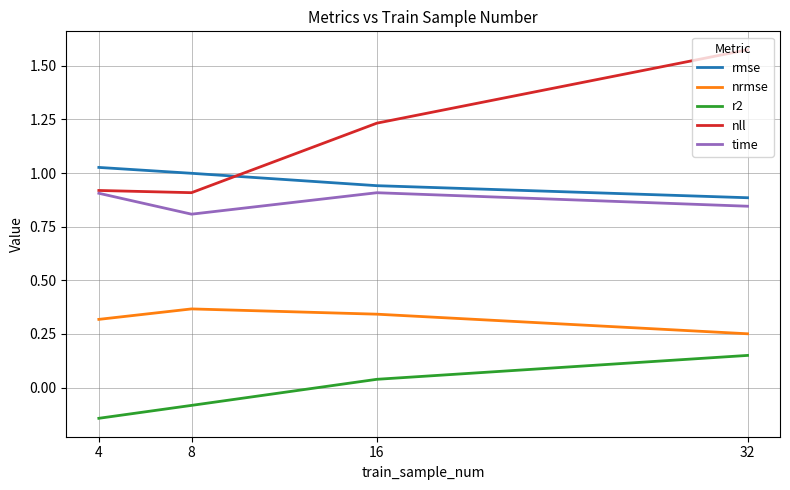

Is it true that nll equals 0.9 at 4?

True